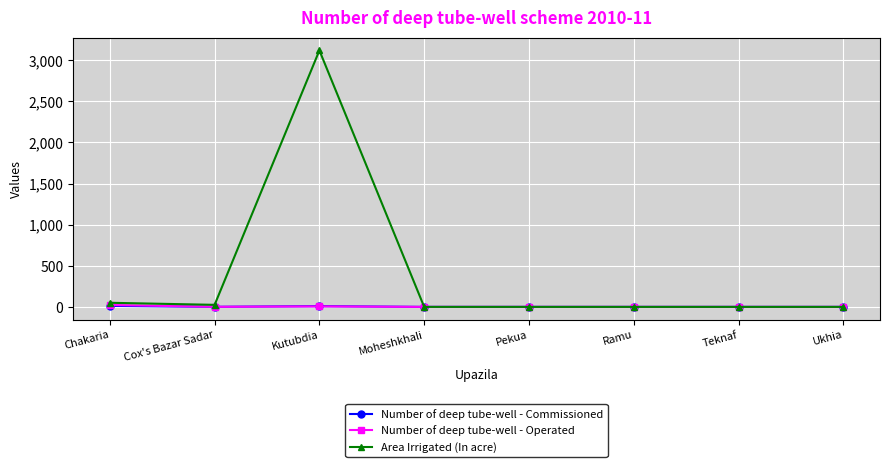

Where is the first local maximum for Area Irrigated (In acre)?

Kutubdia